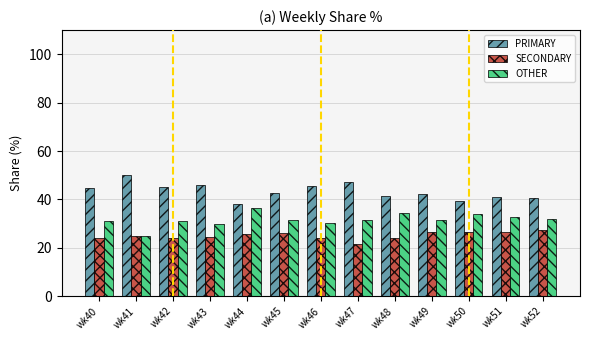

What are all the series names shown in the legend?

PRIMARY, SECONDARY, OTHER